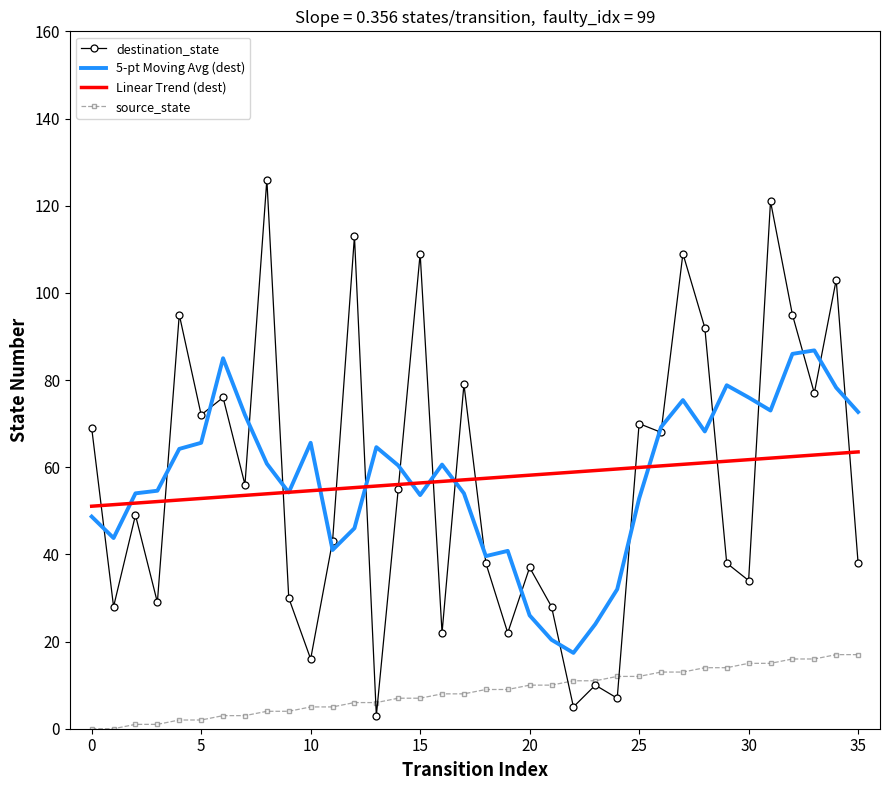

What is the highest value of the Linear Trend (dest) series?

63.5